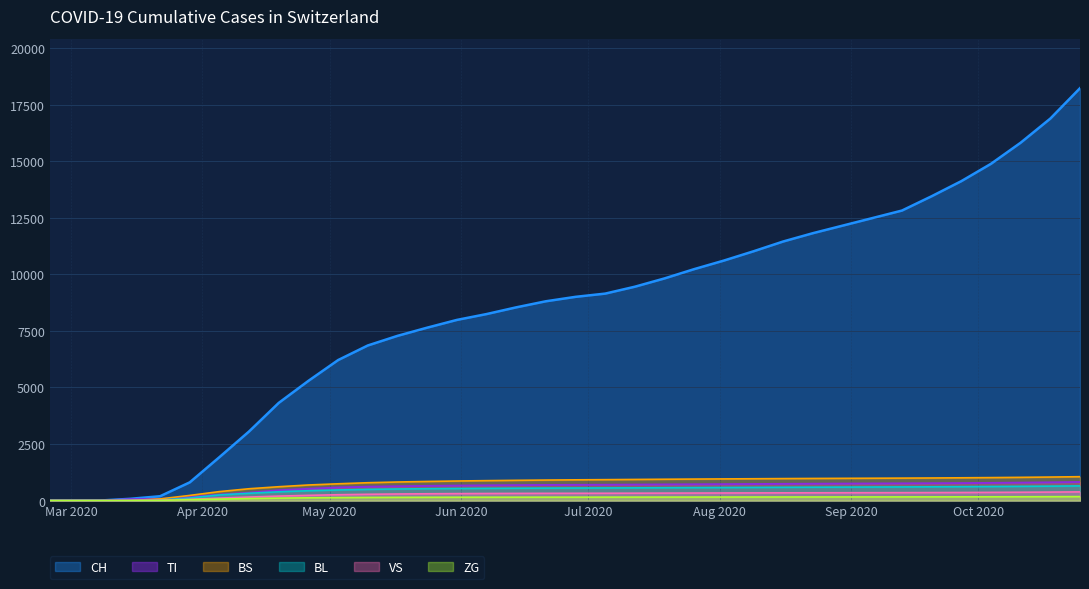

True or false: ZG and VS intersect in this chart.

False